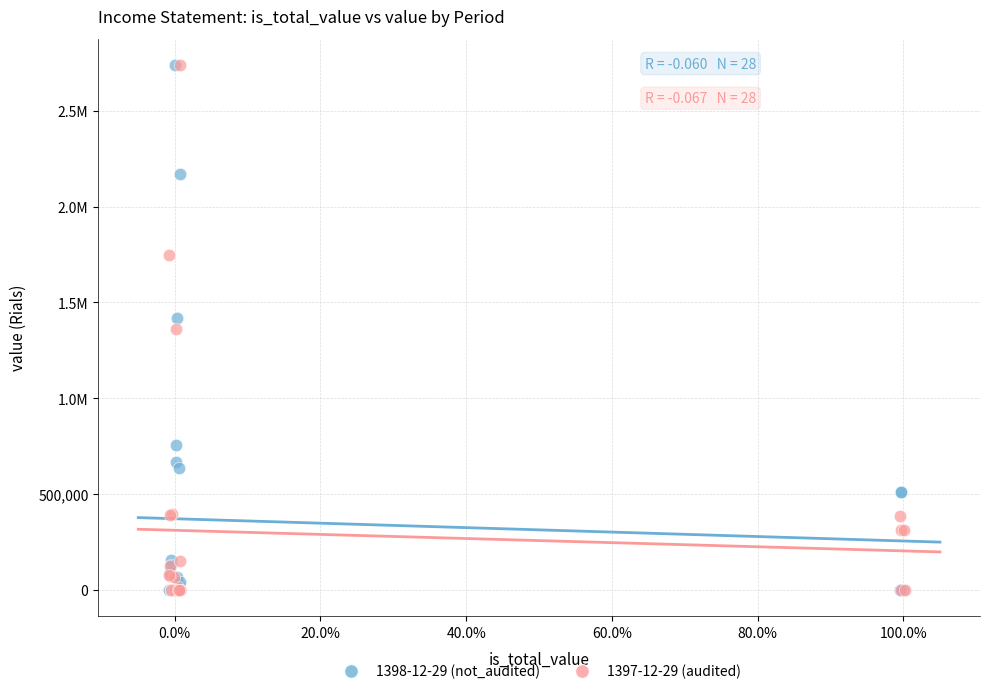

What are all the series names shown in the legend?

1398-12-29 (not_audited), 1397-12-29 (audited)